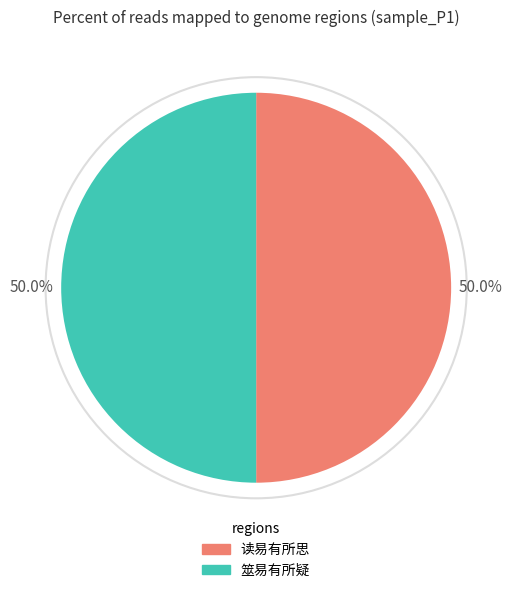

Approximately how many times larger is the value at 筮易有所疑 compared to 读易有所思?

1.0